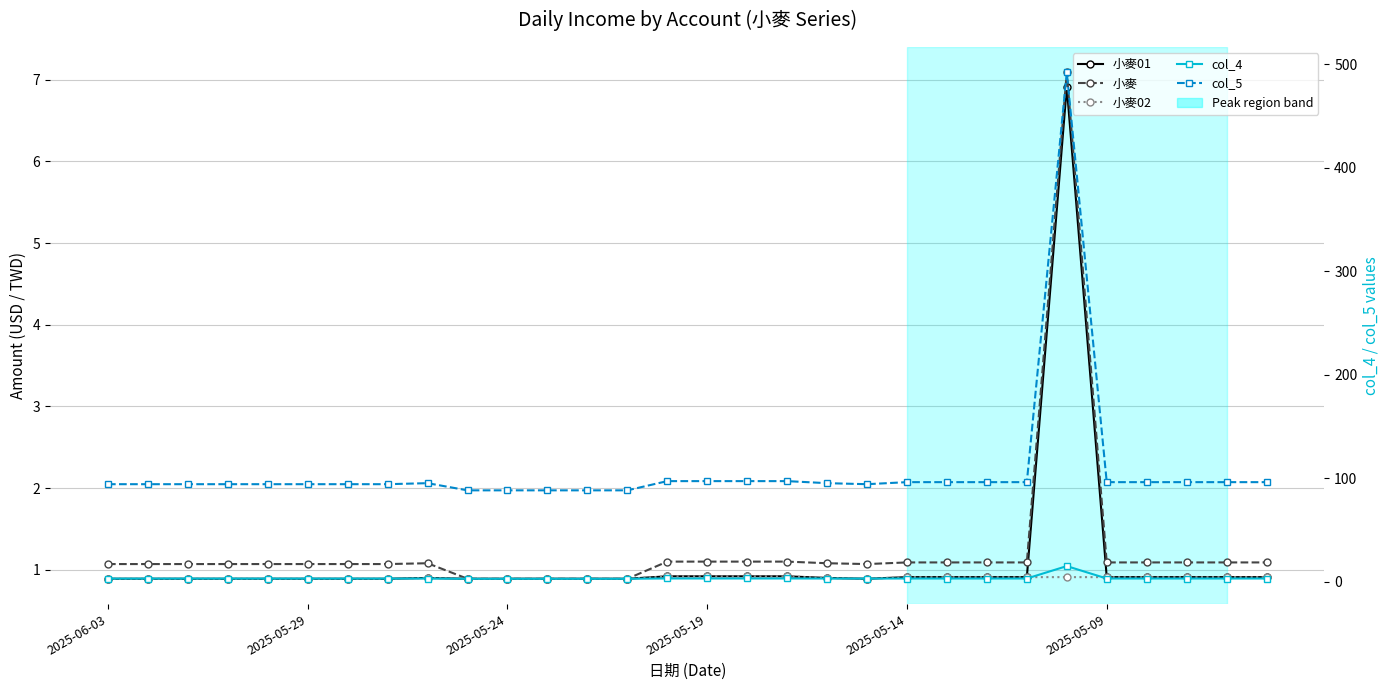

True or false: 小麥 and col_4 intersect in this chart.

False